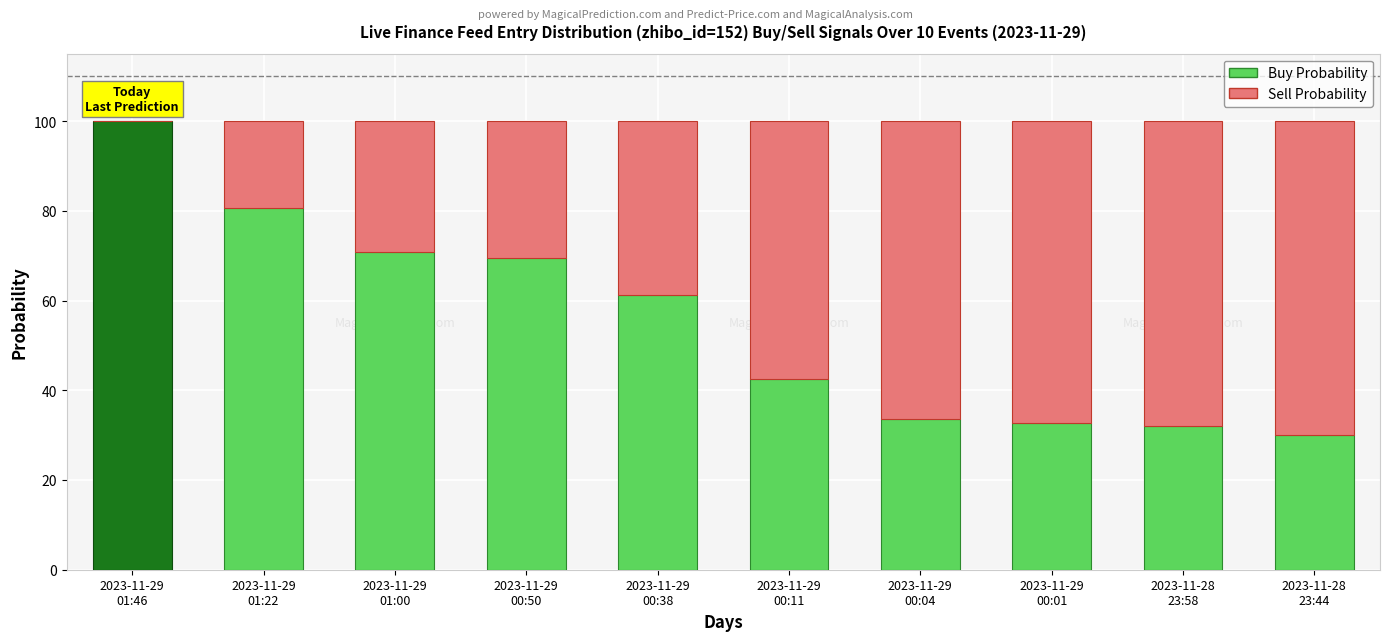

Is it true that Buy Probability equals 32.1 at 2023-11-28
23:58?

True